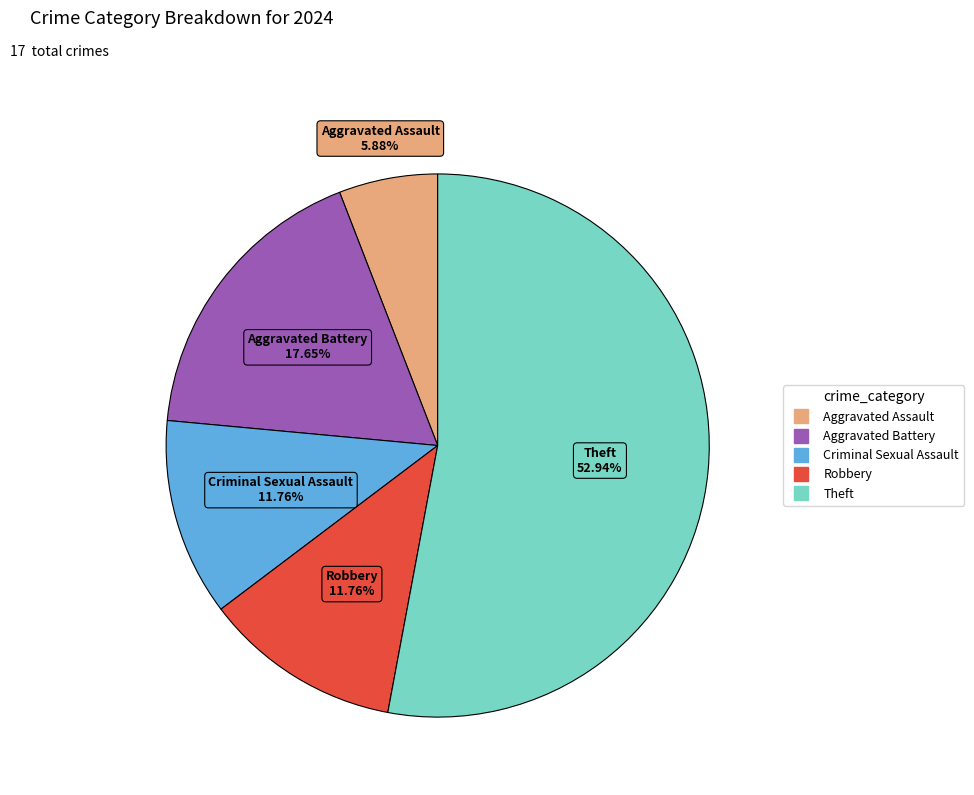

Count the number of slices in the pie.

5